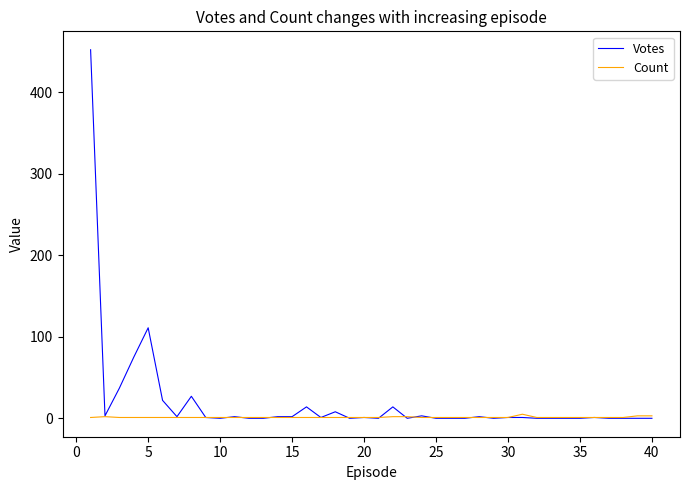

At how many categories does at least one series exceed 390?

1